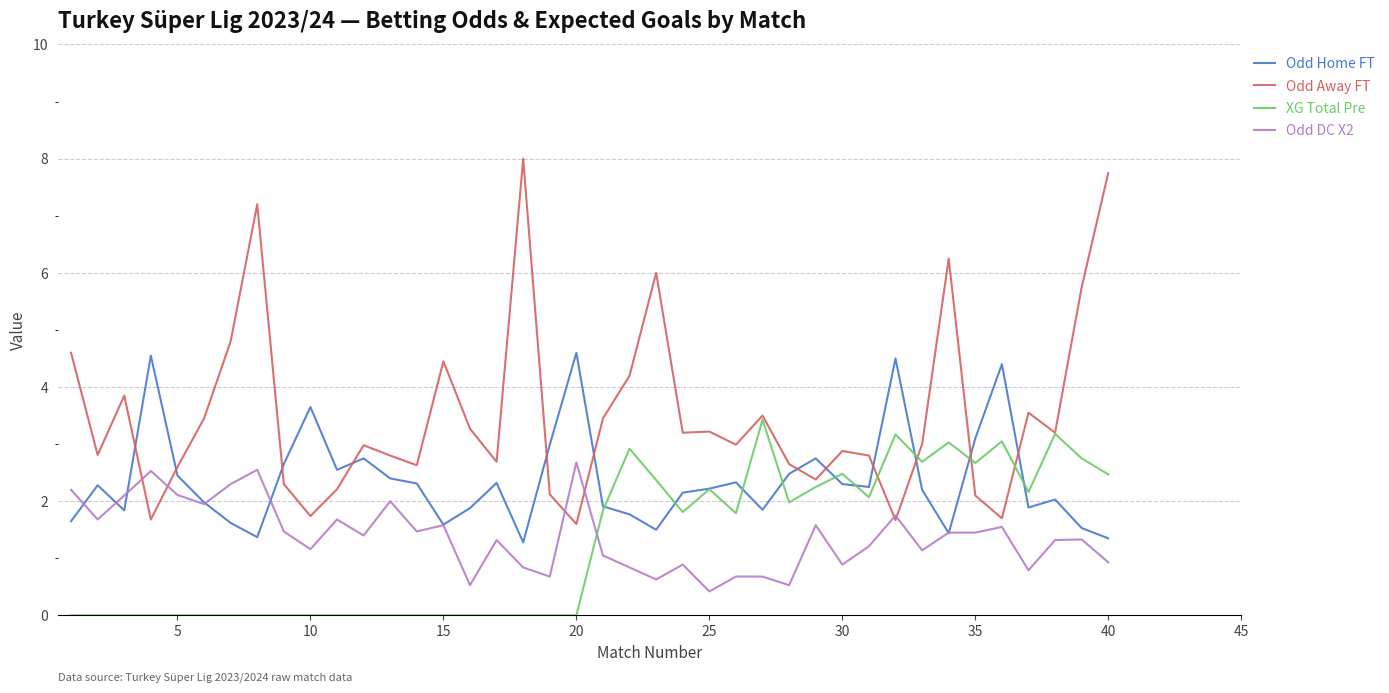

Which series has the largest range (max minus min)?

Odd Away FT